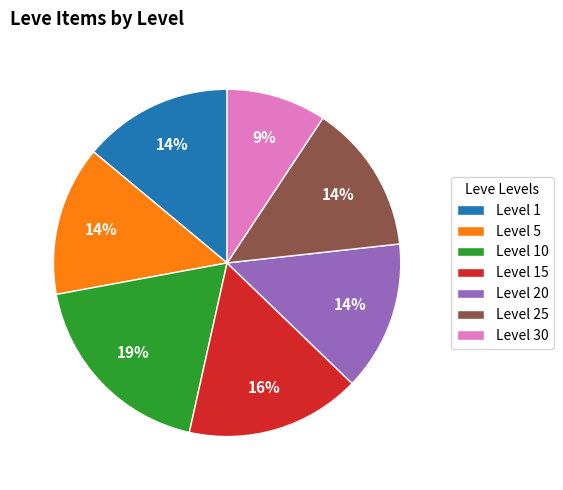

What percentage is the Level 5 slice, to the nearest percent?

14%